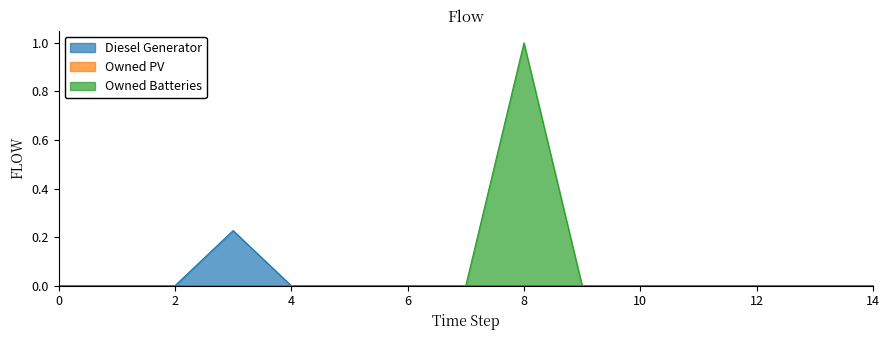

At which category is the sum across all series the highest?

8